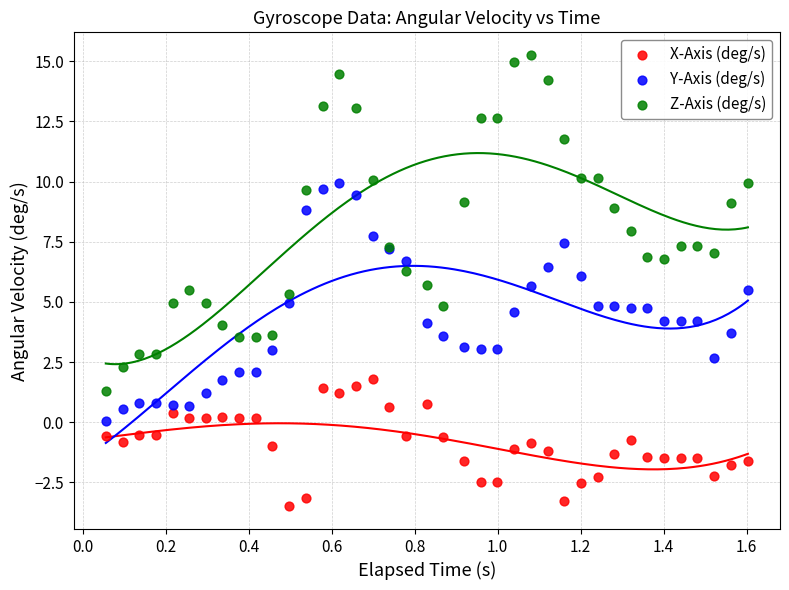

Which series has the largest Y range (max minus min)?

Z-Axis (deg/s)